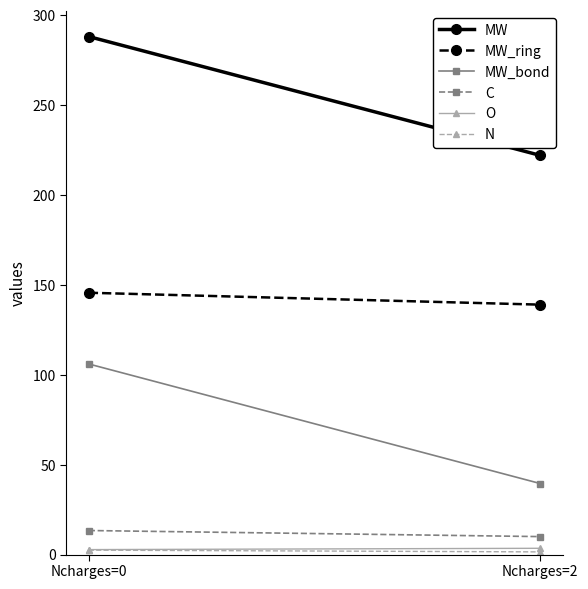

Which category has the highest value across all series?

Ncharges=0